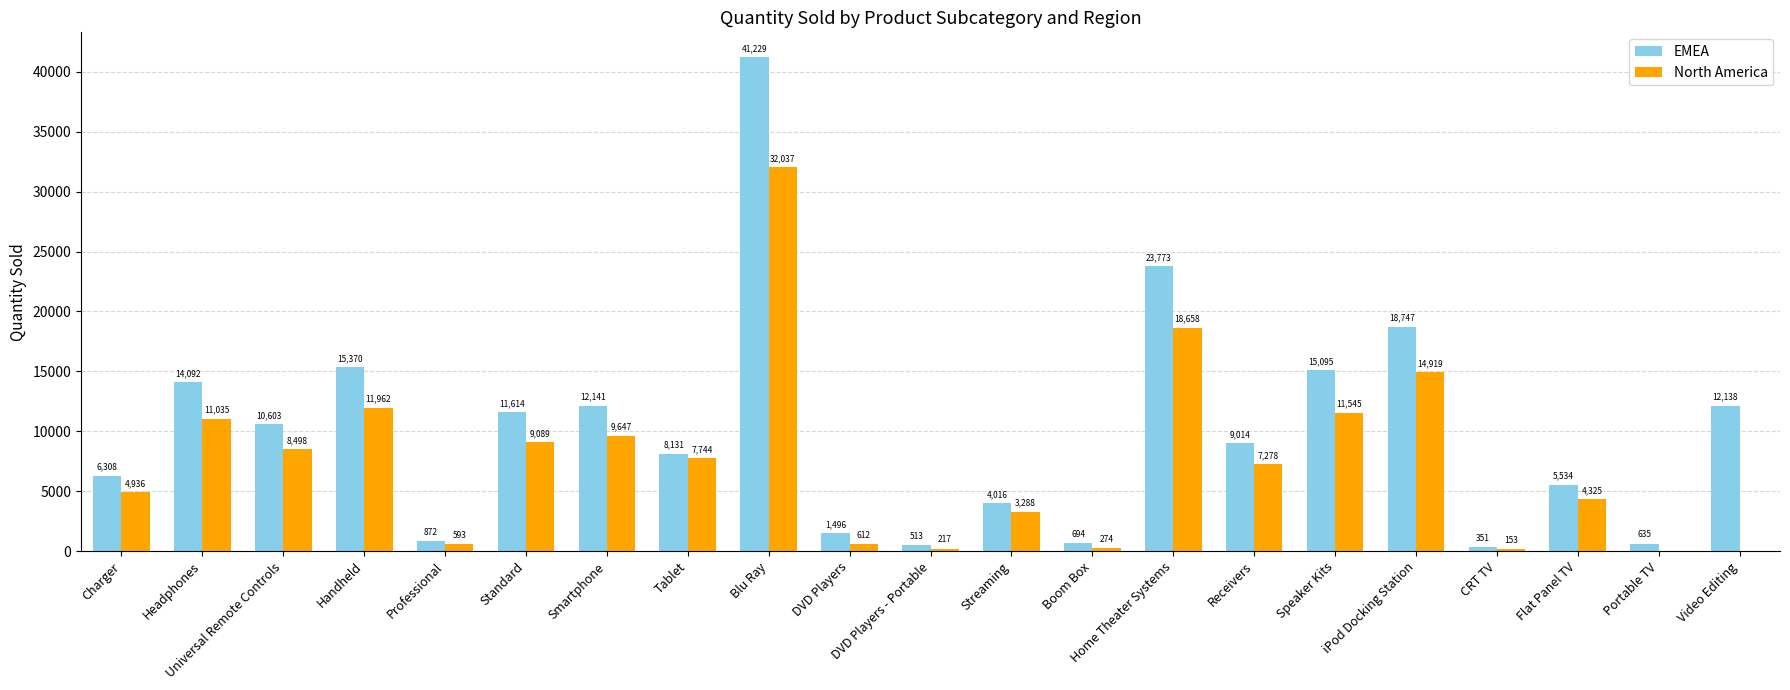

How many groups of bars are there?

21